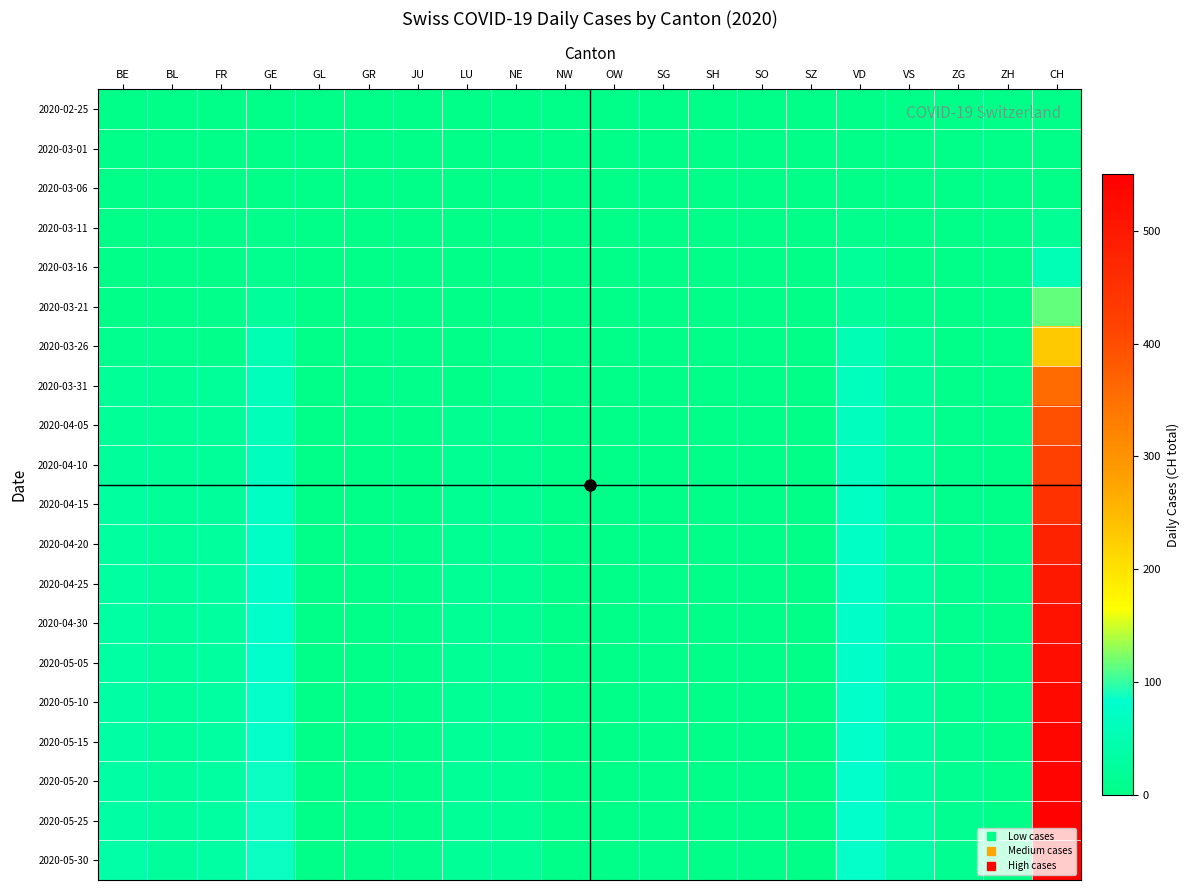

Reading left to right, list all the values displayed in this chart.

2020-02-25: BE=0	BL=0	FR=0	GE=0	GL=0	GR=0	JU=0	LU=0	NE=0	NW=0	OW=0	SG=0	SH=0	SO=0	SZ=0	VD=0	VS=0	ZG=0	ZH=0	CH=0
2020-03-01: BE=0	BL=0	FR=0	GE=0	GL=0	GR=0	JU=0	LU=0	NE=0	NW=0	OW=0	SG=0	SH=0	SO=0	SZ=0	VD=0	VS=0	ZG=0	ZH=0	CH=0
2020-03-06: BE=4	BL=0	FR=0	GE=0	GL=0	GR=0	JU=0	LU=0	NE=4	NW=0	OW=0	SG=0	SH=0	SO=0	SZ=0	VD=0	VS=0	ZG=0	ZH=0	CH=4
2020-03-11: BE=1	BL=2	FR=0	GE=6	GL=0	GR=0	JU=0	LU=0	NE=0	NW=0	OW=0	SG=0	SH=0	SO=0	SZ=0	VD=7	VS=1	ZG=0	ZH=0	CH=17
2020-03-16: BE=4	BL=0	FR=0	GE=10	GL=0	GR=0	JU=0	LU=0	NE=0	NW=0	OW=0	SG=0	SH=0	SO=0	SZ=0	VD=20	VS=2	ZG=0	ZH=0	CH=56
2020-03-21: BE=4	BL=0	FR=6	GE=25	GL=0	GR=0	JU=1	LU=0	NE=0	NW=0	OW=0	SG=0	SH=0	SO=0	SZ=0	VD=24	VS=8	ZG=0	ZH=0	CH=114
2020-03-26: BE=9	BL=8	FR=5	GE=52	GL=0	GR=0	JU=4	LU=0	NE=9	NW=0	OW=0	SG=1	SH=0	SO=0	SZ=0	VD=54	VS=19	ZG=1	ZH=0	CH=232
2020-03-31: BE=18	BL=15	FR=20	GE=64	GL=0	GR=0	JU=5	LU=0	NE=14	NW=1	OW=0	SG=3	SH=0	SO=0	SZ=0	VD=65	VS=24	ZG=6	ZH=0	CH=357
2020-04-05: BE=19	BL=16	FR=21	GE=61	GL=0	GR=0	JU=3	LU=12	NE=10	NW=2	OW=0	SG=3	SH=0	SO=0	SZ=0	VD=67	VS=28	ZG=7	ZH=0	CH=396
2020-04-10: BE=25	BL=18	FR=22	GE=68	GL=0	GR=0	JU=3	LU=13	NE=12	NW=2	OW=0	SG=3	SH=0	SO=0	SZ=0	VD=68	VS=29	ZG=7	ZH=0	CH=420
2020-04-15: BE=28	BL=19	FR=25	GE=72	GL=0	GR=0	JU=4	LU=14	NE=13	NW=2	OW=0	SG=4	SH=0	SO=0	SZ=0	VD=71	VS=30	ZG=8	ZH=0	CH=450
2020-04-20: BE=30	BL=20	FR=27	GE=75	GL=0	GR=0	JU=5	LU=15	NE=14	NW=3	OW=0	SG=4	SH=0	SO=0	SZ=0	VD=74	VS=32	ZG=9	ZH=0	CH=480
2020-04-25: BE=32	BL=21	FR=28	GE=78	GL=0	GR=0	JU=5	LU=16	NE=15	NW=3	OW=0	SG=5	SH=0	SO=0	SZ=0	VD=76	VS=33	ZG=9	ZH=0	CH=500
2020-04-30: BE=33	BL=22	FR=29	GE=80	GL=0	GR=0	JU=5	LU=16	NE=15	NW=3	OW=0	SG=5	SH=0	SO=0	SZ=0	VD=78	VS=34	ZG=10	ZH=0	CH=510
2020-05-05: BE=34	BL=22	FR=30	GE=82	GL=0	GR=0	JU=6	LU=17	NE=16	NW=3	OW=0	SG=5	SH=0	SO=0	SZ=0	VD=79	VS=35	ZG=10	ZH=0	CH=520
2020-05-10: BE=35	BL=23	FR=31	GE=84	GL=0	GR=0	JU=6	LU=17	NE=16	NW=3	OW=0	SG=6	SH=0	SO=0	SZ=0	VD=80	VS=35	ZG=10	ZH=0	CH=530
2020-05-15: BE=35	BL=23	FR=31	GE=85	GL=0	GR=0	JU=6	LU=18	NE=17	NW=3	OW=0	SG=6	SH=0	SO=0	SZ=0	VD=81	VS=36	ZG=11	ZH=0	CH=535
2020-05-20: BE=36	BL=24	FR=32	GE=86	GL=0	GR=0	JU=6	LU=18	NE=17	NW=3	OW=0	SG=6	SH=0	SO=0	SZ=0	VD=82	VS=36	ZG=11	ZH=0	CH=540
2020-05-25: BE=36	BL=24	FR=32	GE=87	GL=0	GR=0	JU=6	LU=18	NE=17	NW=4	OW=0	SG=6	SH=0	SO=0	SZ=0	VD=83	VS=37	ZG=11	ZH=0	CH=545
2020-05-30: BE=37	BL=24	FR=33	GE=88	GL=0	GR=0	JU=7	LU=19	NE=18	NW=4	OW=0	SG=7	SH=0	SO=0	SZ=0	VD=84	VS=37	ZG=11	ZH=0	CH=550